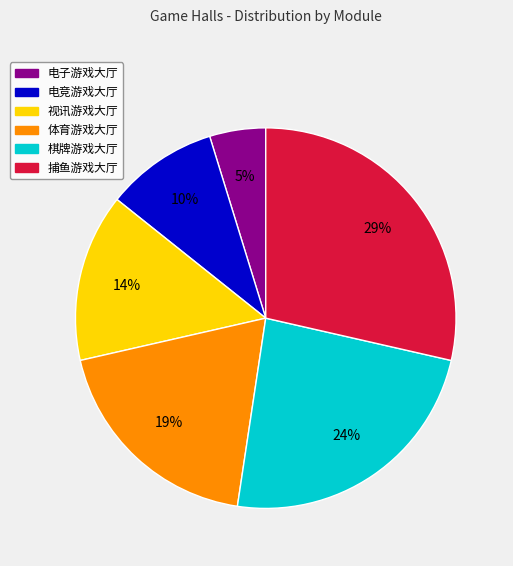

The 棋牌游戏大厅 slice represents 24% of the pie. True or false?

True